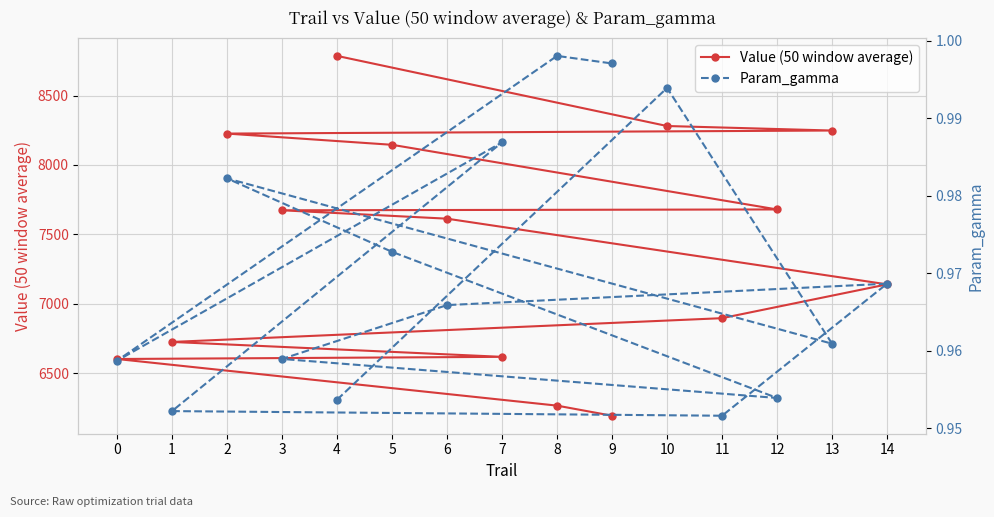

The Param_gamma series shows 0.5 at 14. True or false?

False